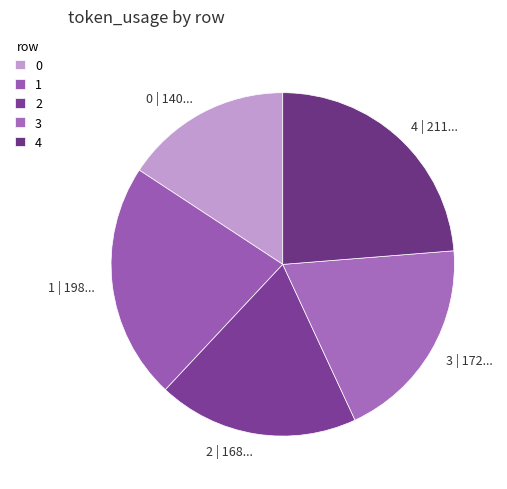

Does 2 represent more than half of the total?

No